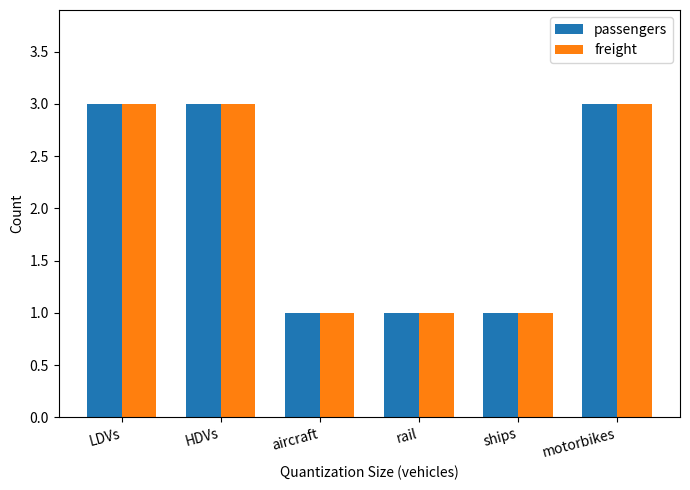

What is the highest value of the freight series?

3